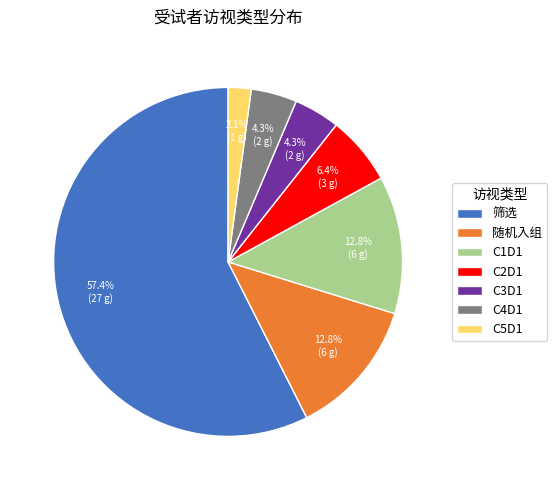

To the nearest percent, what is the average slice percentage?

14%